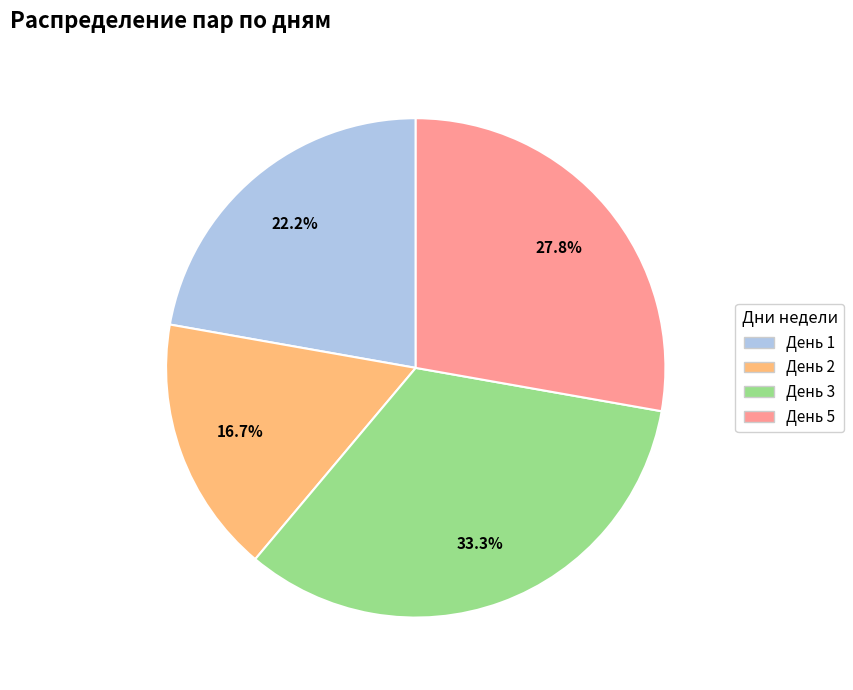

The День 3 slice represents 43% of the pie. True or false?

False